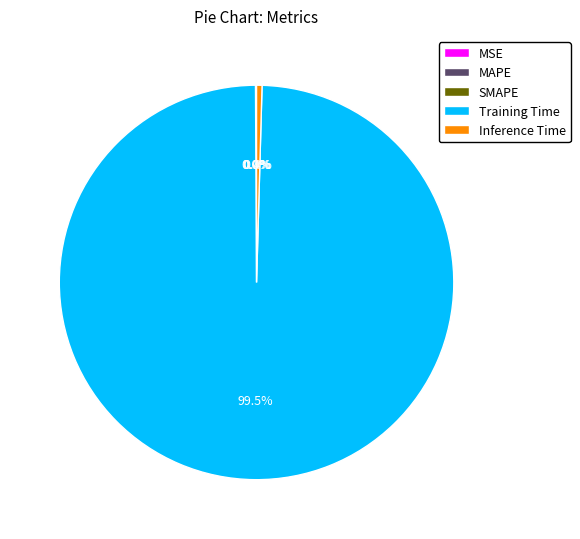

How much of the chart is everything except Inference Time?

99.6%